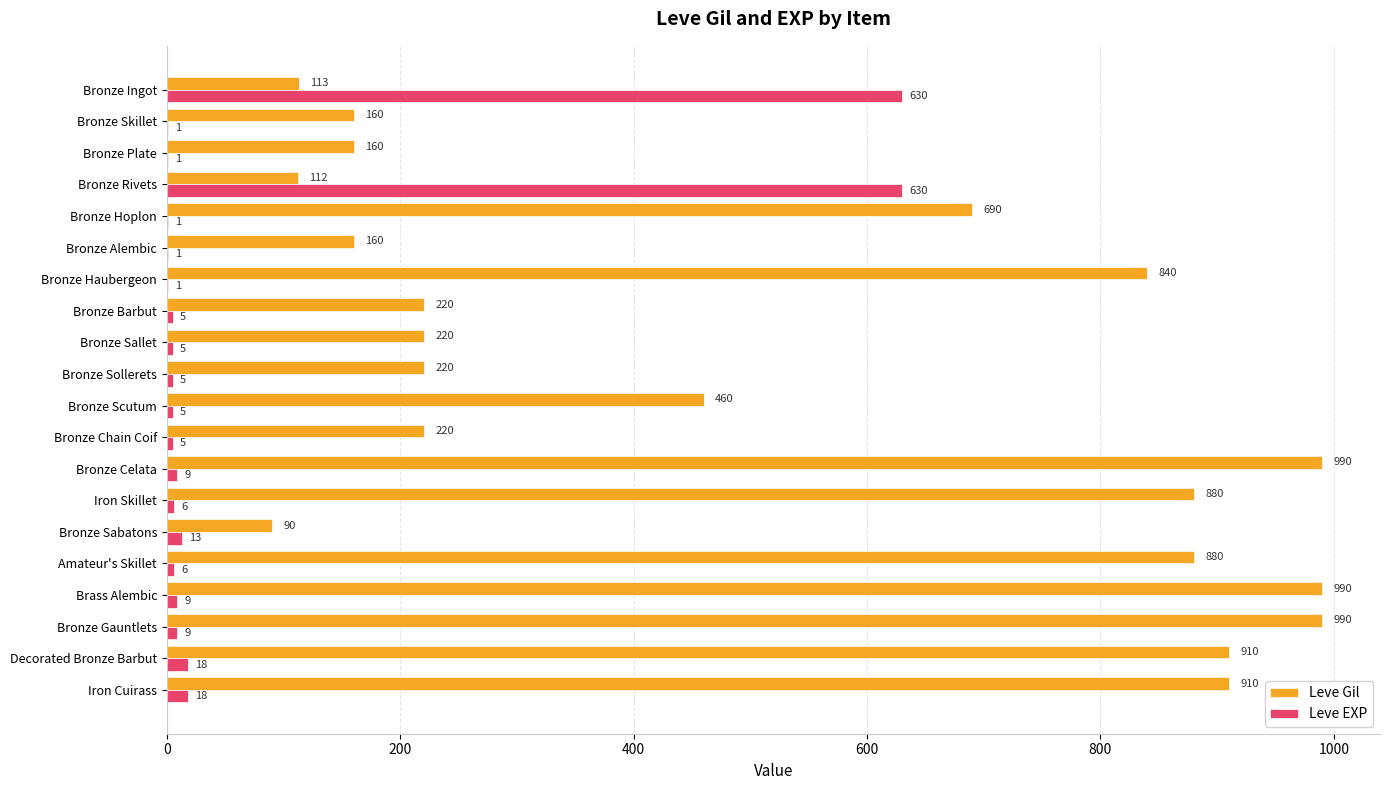

True or false: Leve Gil has a value of 990 at Bronze Celata.

True